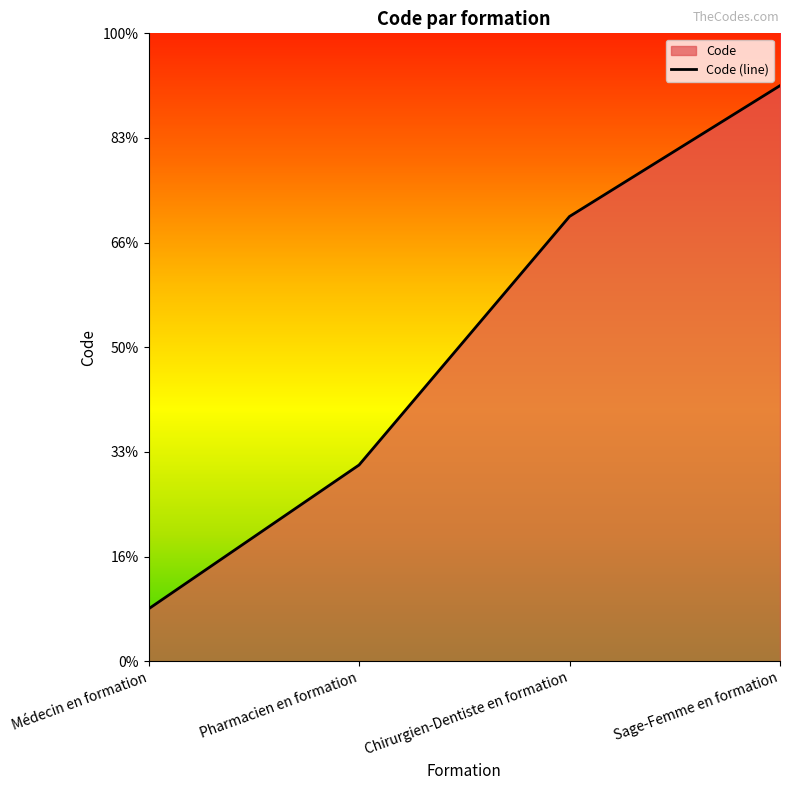

Reading left to right, list all the values displayed in this chart.

Médecin en formation=5.0	Pharmacien en formation=18.8	Chirurgien-Dentiste en formation=42.5	Sage-Femme en formation=55.0